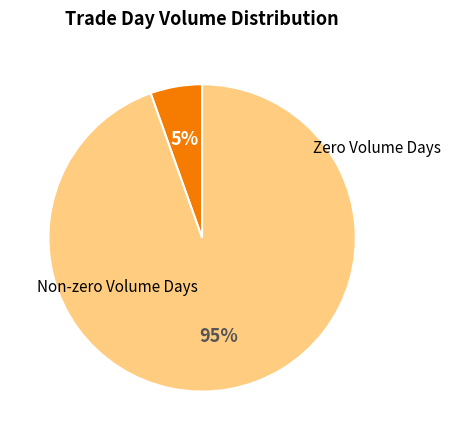

Count the number of slices in the pie.

2